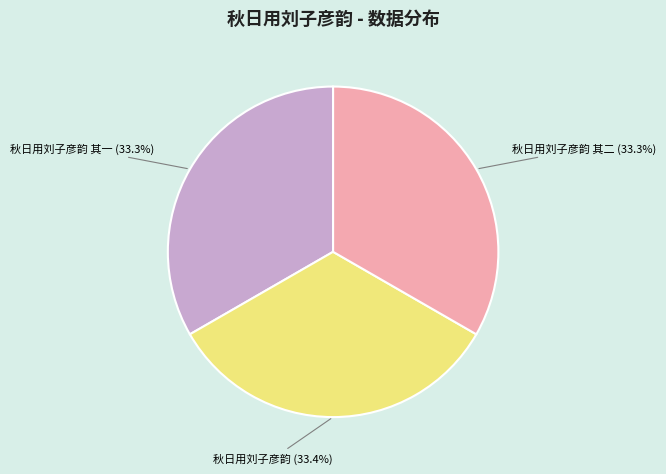

Approximately how many times larger is the value at 秋日用刘子彦韵 compared to 秋日用刘子彦韵 其一?

1.0